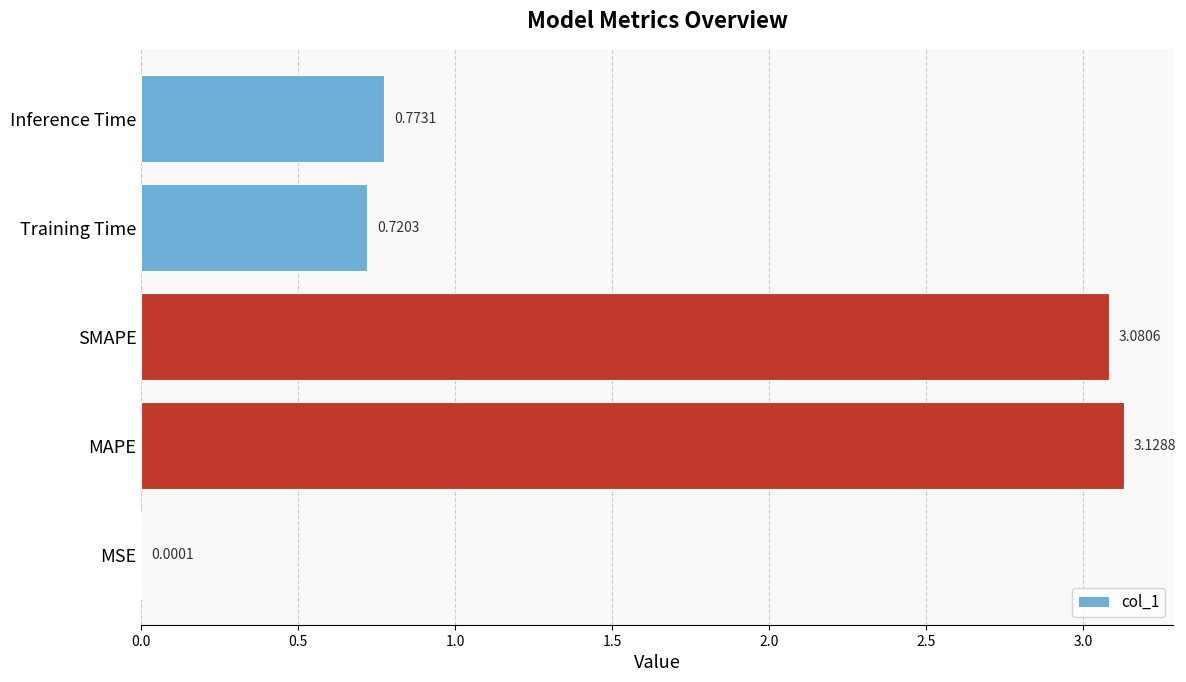

What is the sum of all values?

7.7